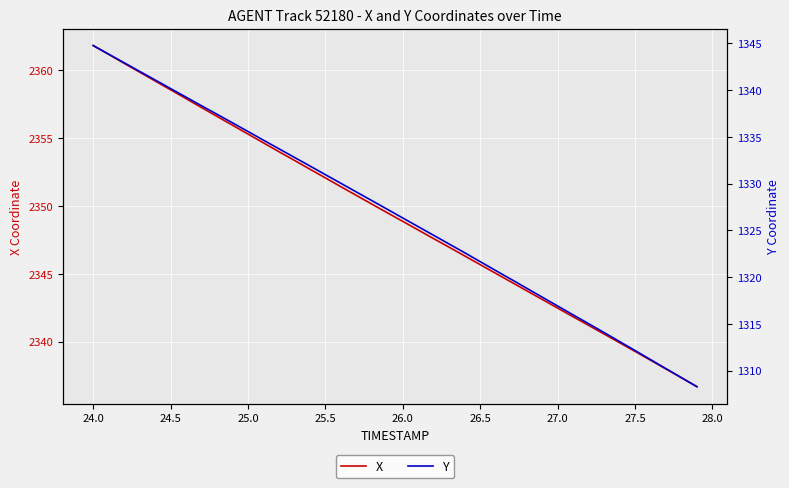

Is this an area chart (filled region under the line)?

No